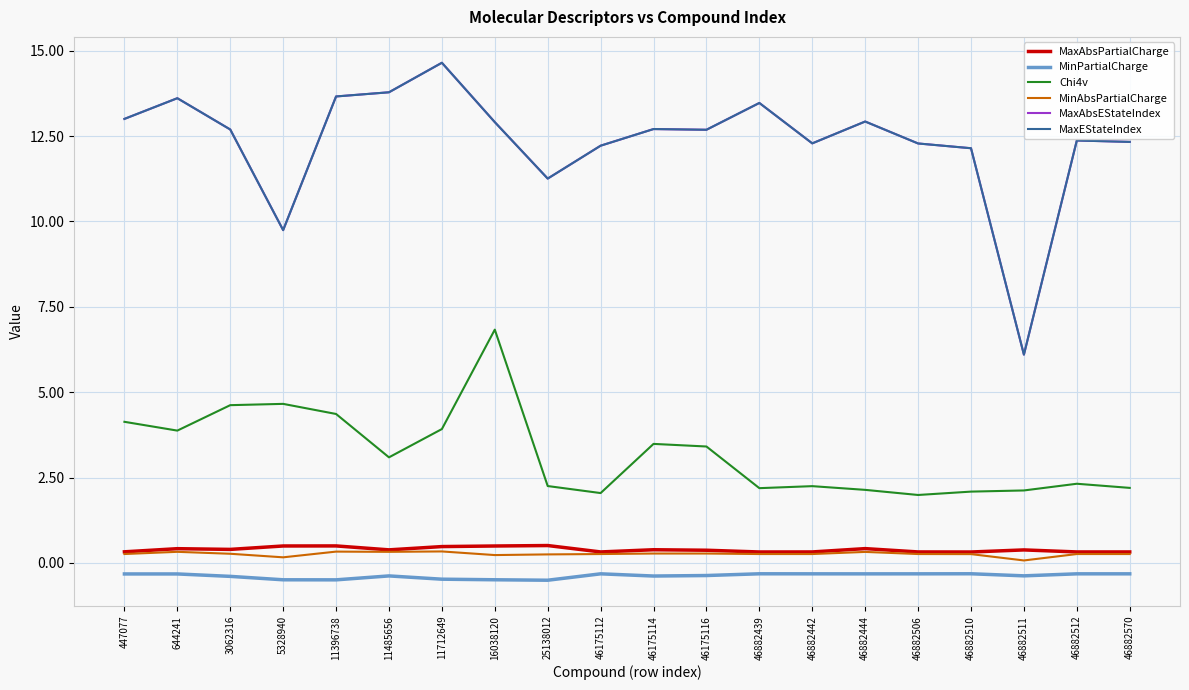

Which category has the lowest value in the MaxEStateIndex series?

46882511